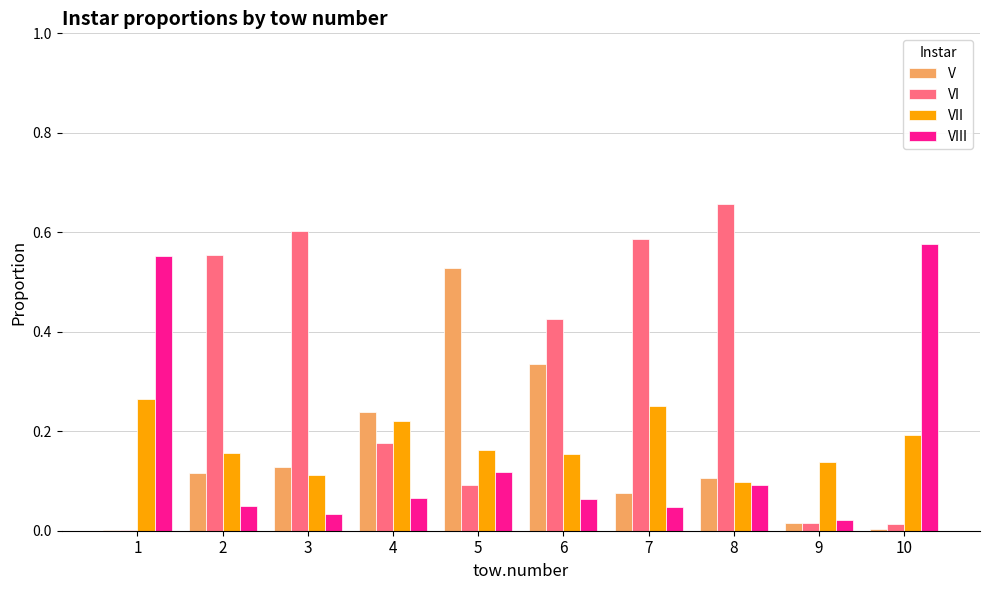

Count the number of categories in the chart.

10